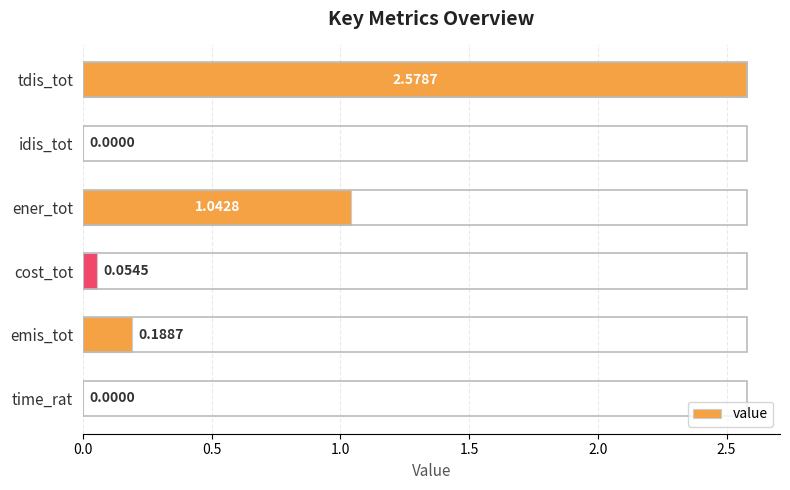

At which label is the value closest to 1?

ener_tot